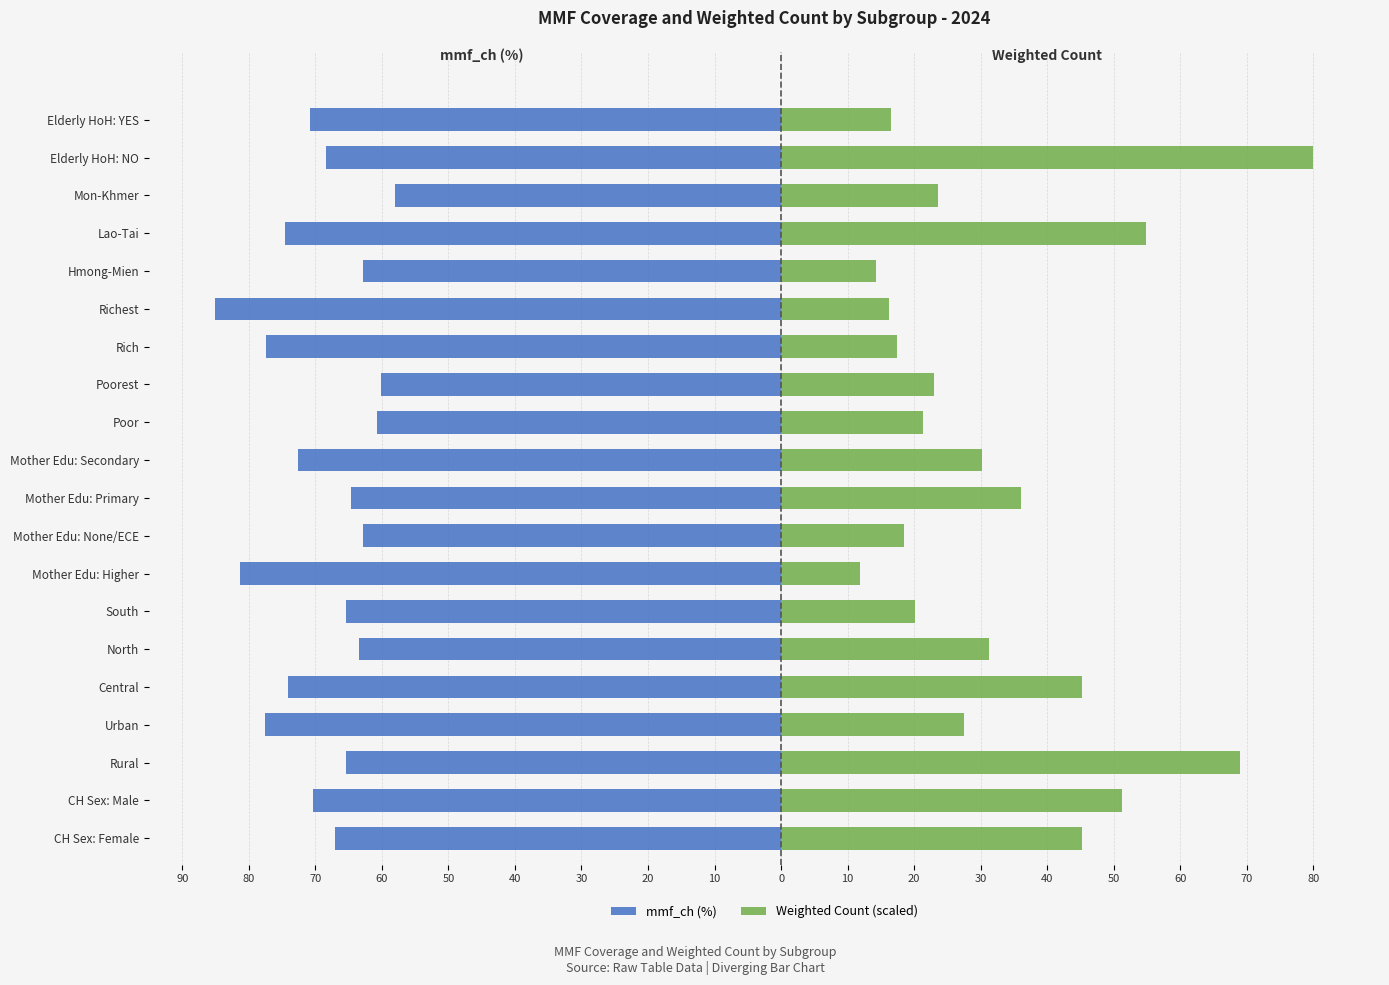

Which has a higher value, North or Rich?

North